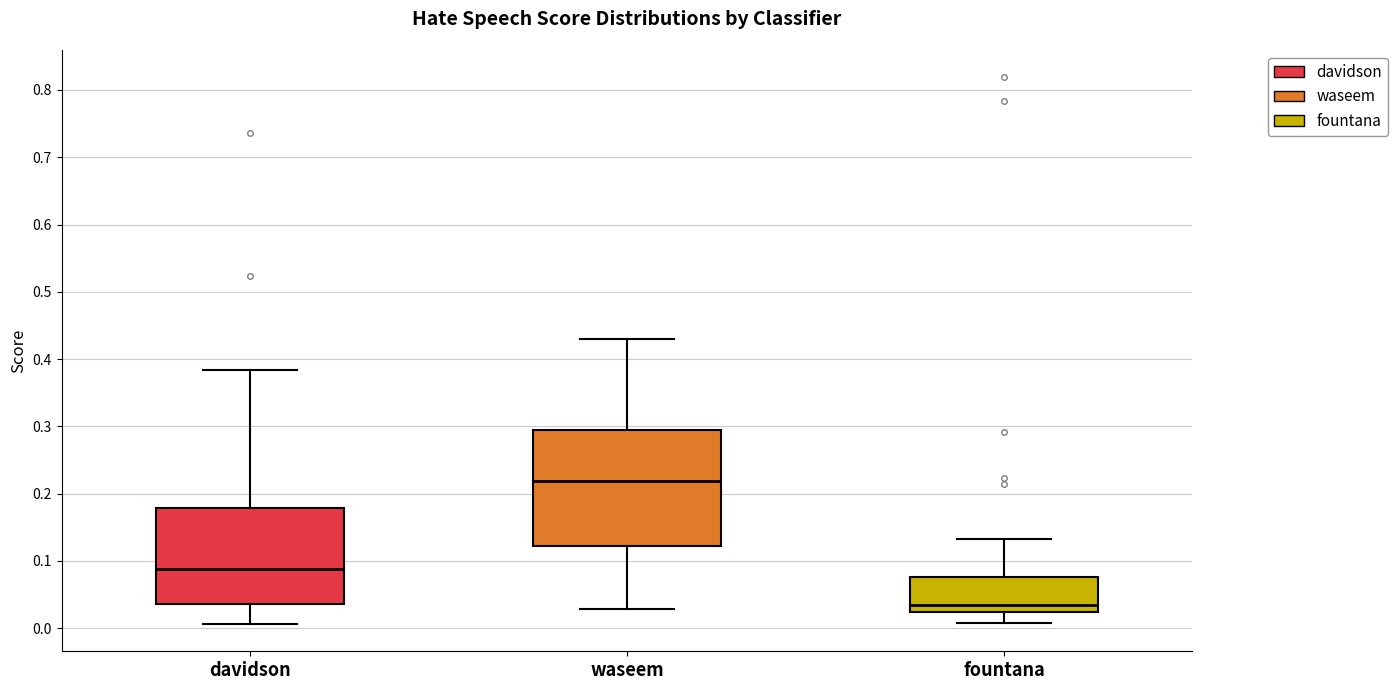

Reading left to right, read every box against the y-axis: the position of its median line, the range the box covers, and the ends of its whiskers. The values are not printed on the chart, so give them approximately, as read against the axis.

davidson: median 0.09, box 0.04 to 0.18, whiskers 0.01 to 0.38
waseem: median 0.22, box 0.12 to 0.29, whiskers 0.03 to 0.43
fountana: median 0.03, box 0.02 to 0.08, whiskers 0.01 to 0.13